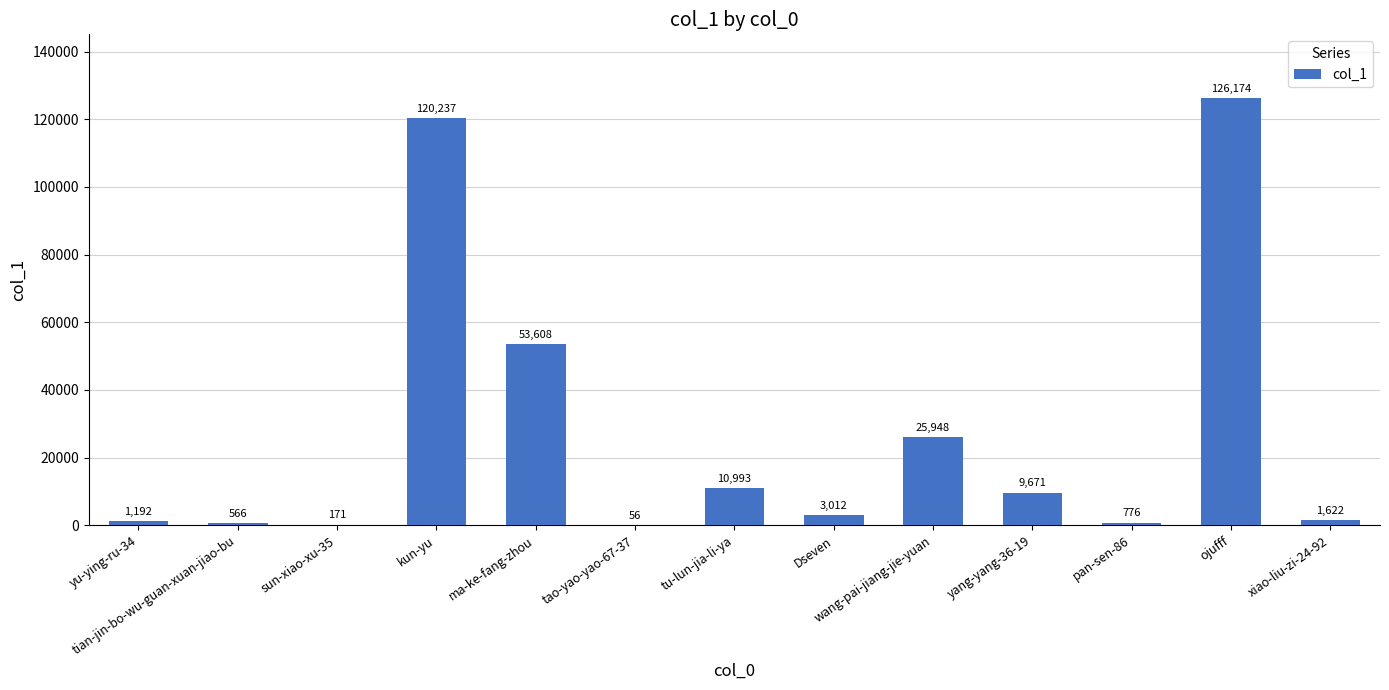

Where is the data nearest to the value 63115?

ma-ke-fang-zhou